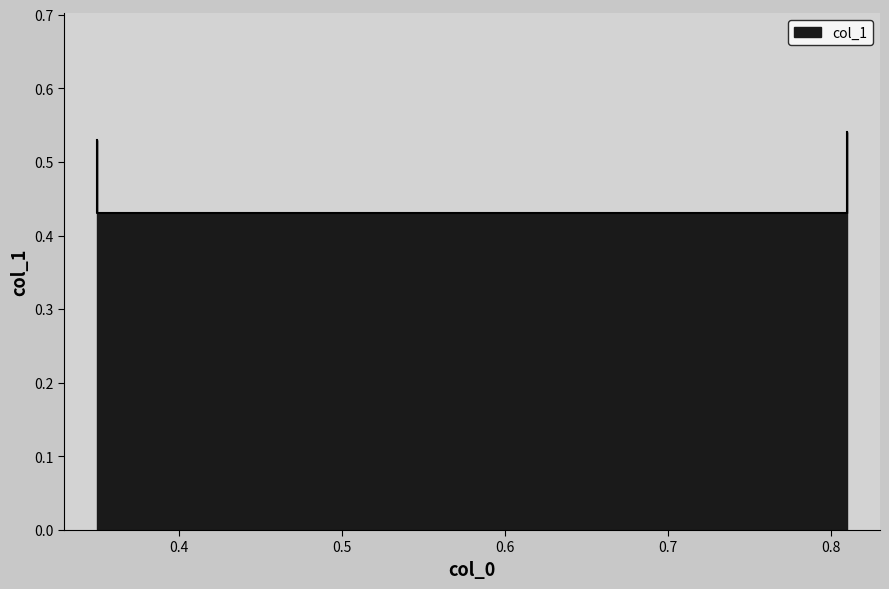

Reading right to left, extract all data points from this chart.

0.5	0.4	0.4	0.5